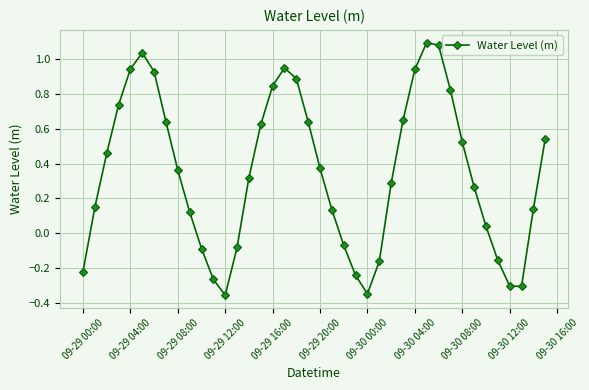

What is the difference between the maximum and second lowest values?

1.4